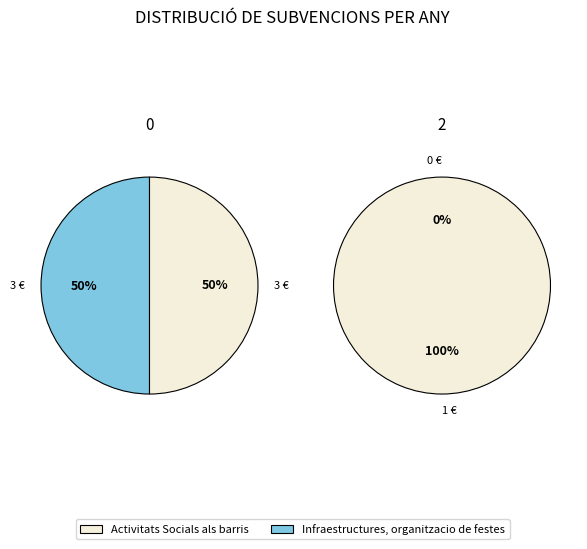

Count the number of slices in the pie.

4